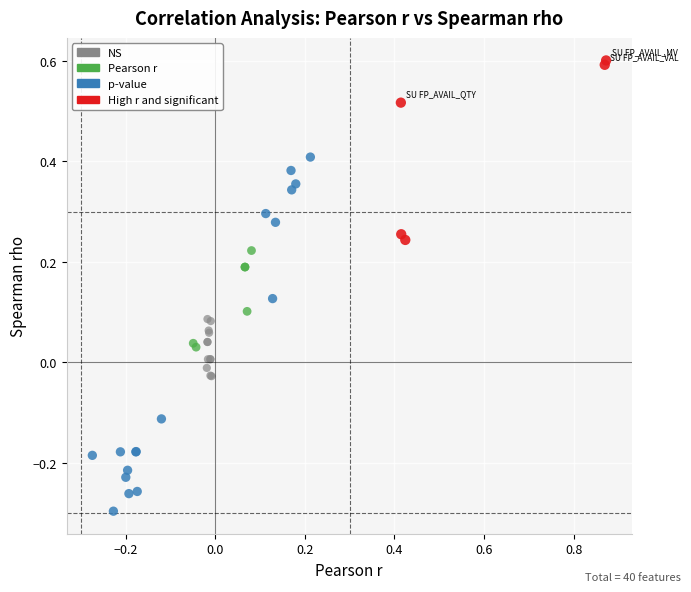

Which series reaches the maximum Y coordinate?

High r and significant